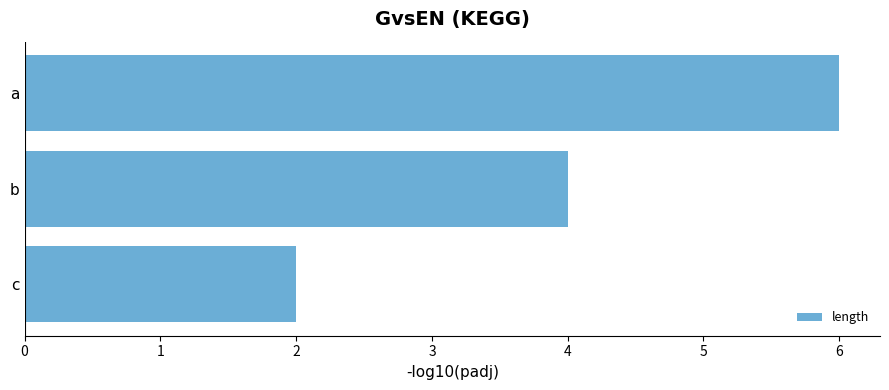

How many values are below 4?

1